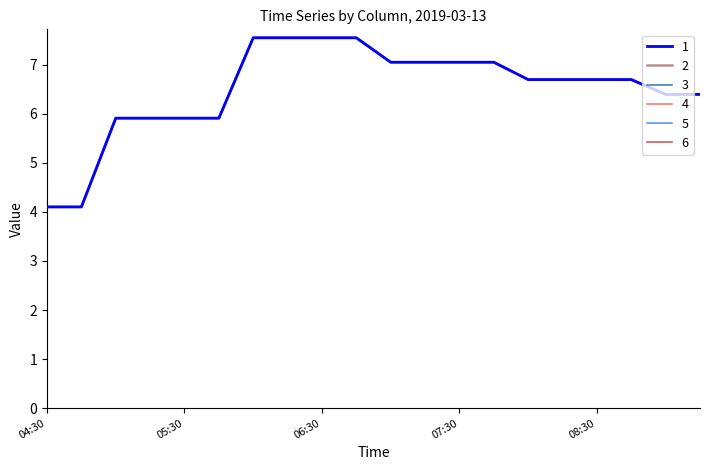

At which label is 6 closest to 5?

04:30